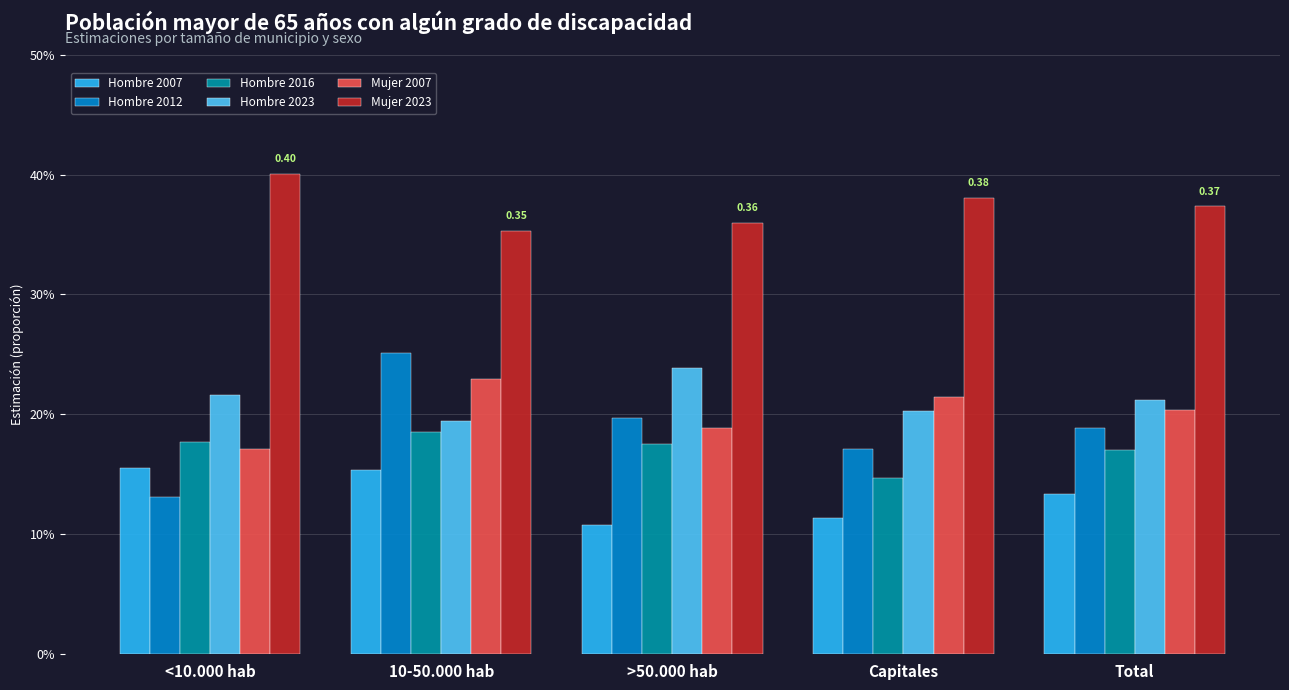

Are the bars grouped side by side (vs. stacked)?

Yes